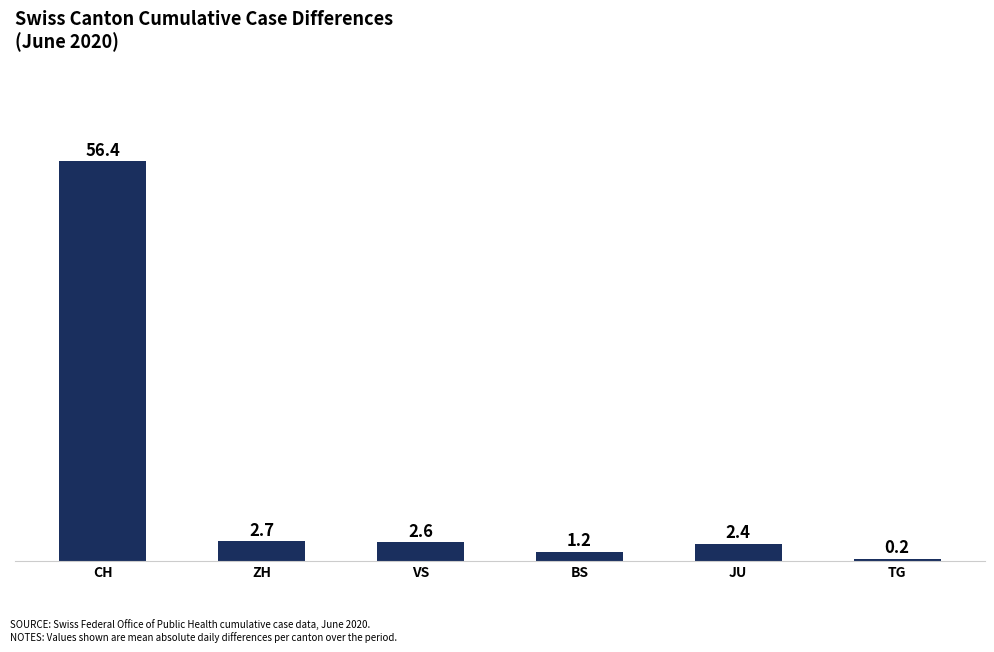

The chart shows a value of 1.2 at BS. True or false?

True